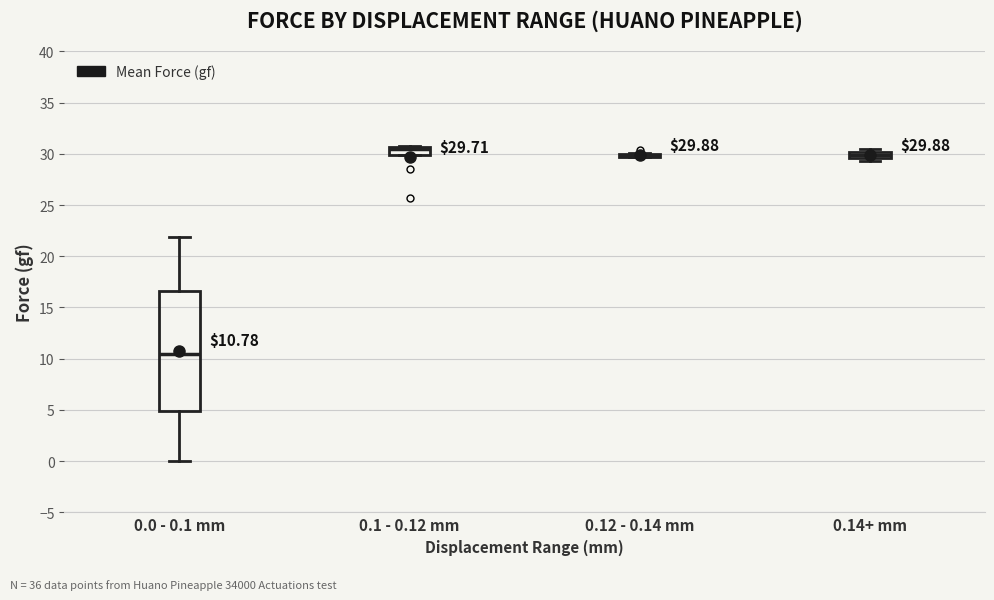

Which box is the tallest, from its lower edge to its upper edge?

0.0 - 0.1 mm